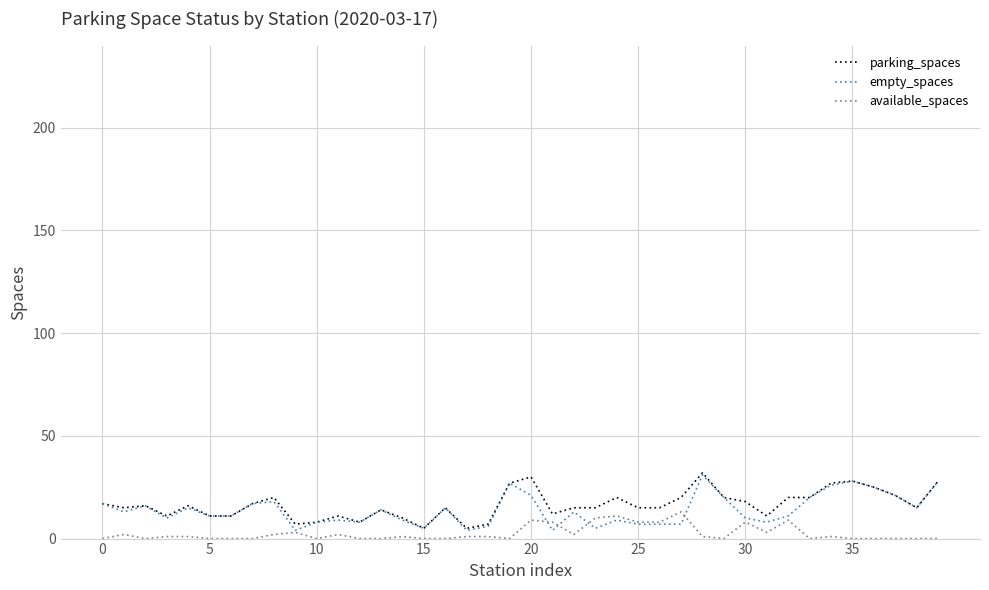

What is the minimum value for parking_spaces?

5